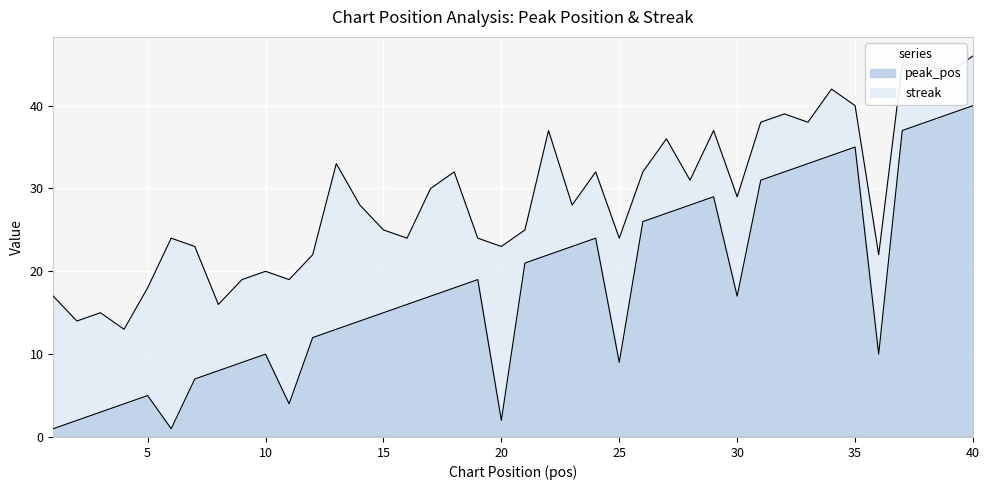

At which label does the data first exceed 17?

18